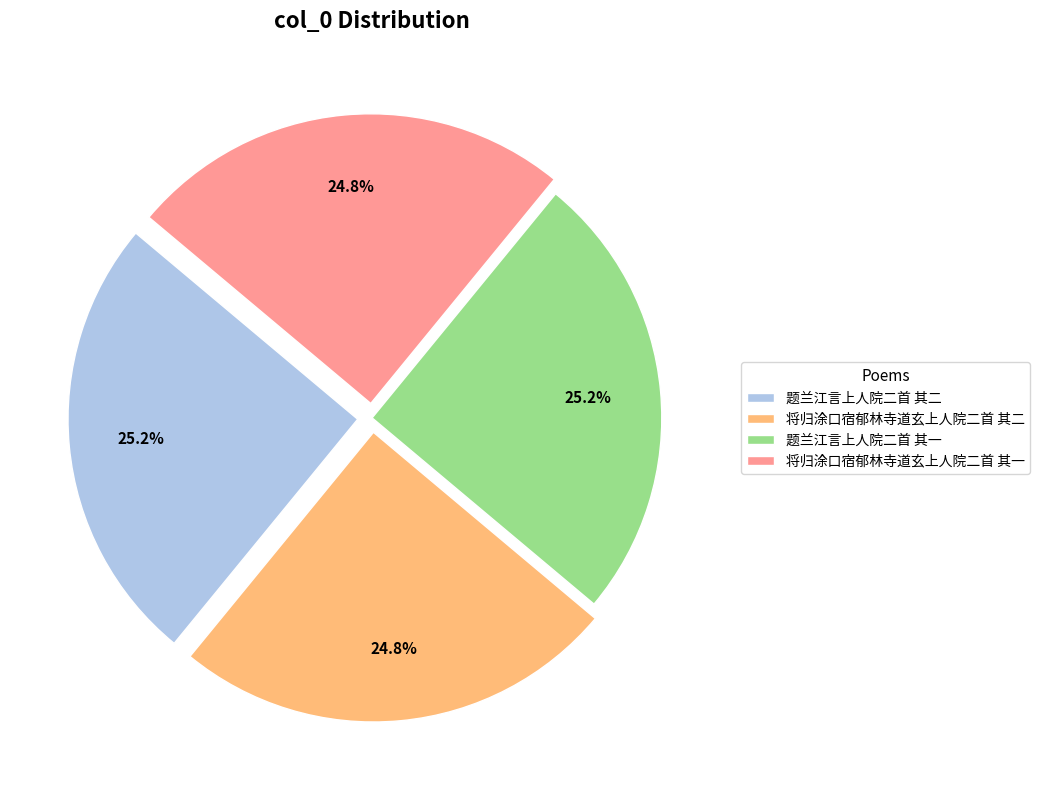

Approximately how many times larger is the value at 题兰江言上人院二首 其二 compared to 将归涂口宿郁林寺道玄上人院二首 其二?

1.0